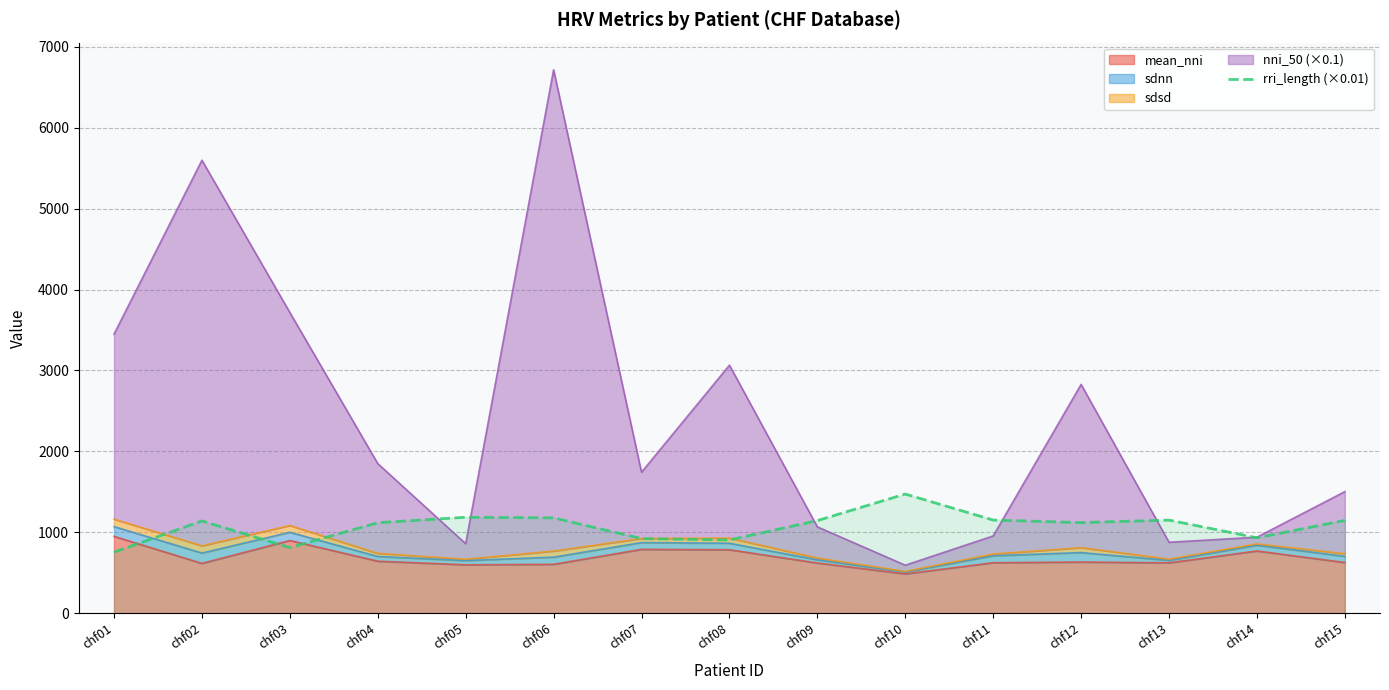

Rank the categories by value from highest to lowest.

chf10, chf05, chf06, chf11, chf13, chf15, chf09, chf02, chf12, chf04, chf14, chf07, chf08, chf03, chf01